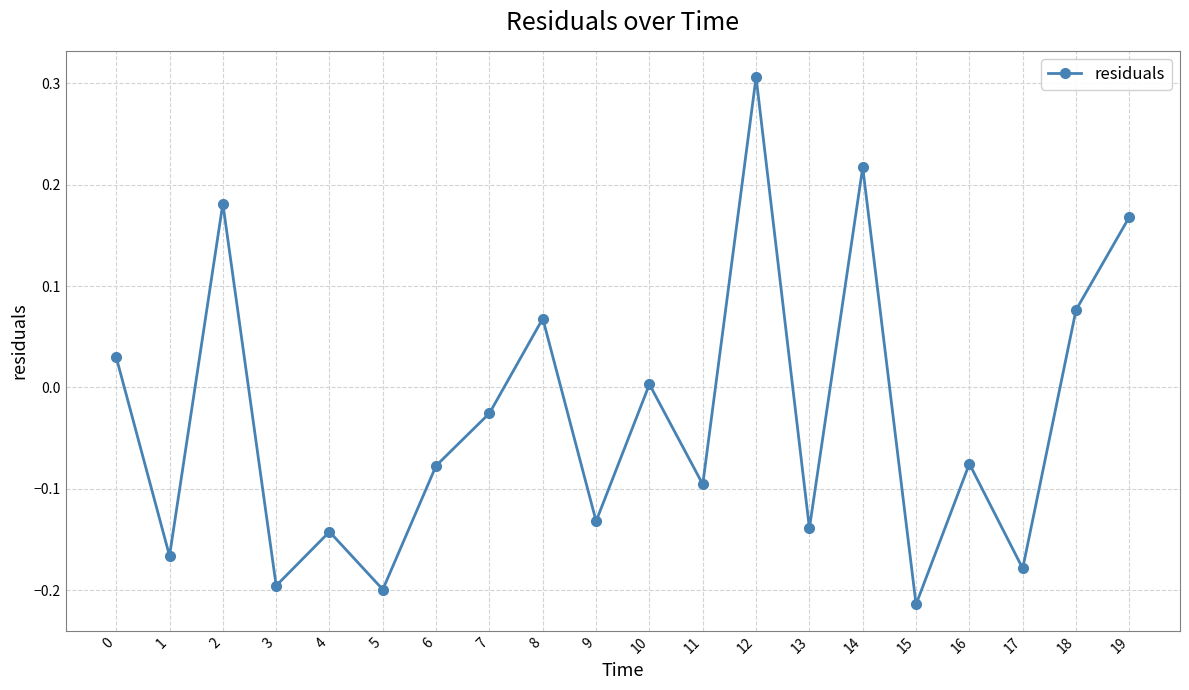

How many data points are less than 0?

12